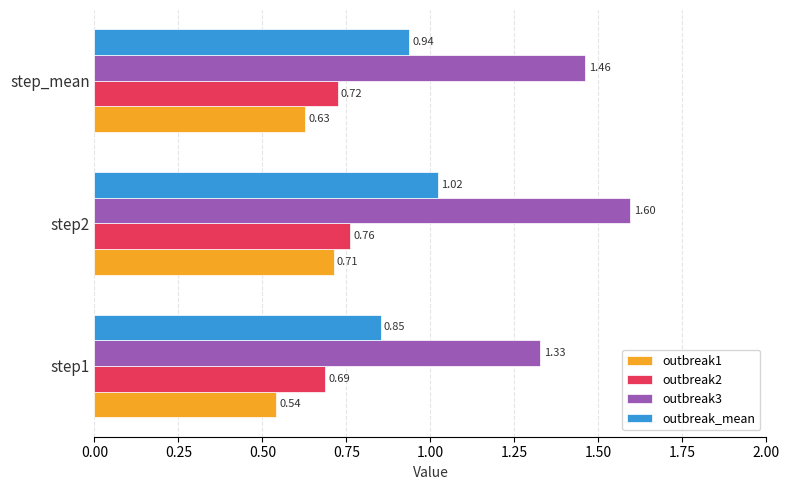

At which label does outbreak3 reach its peak?

step2